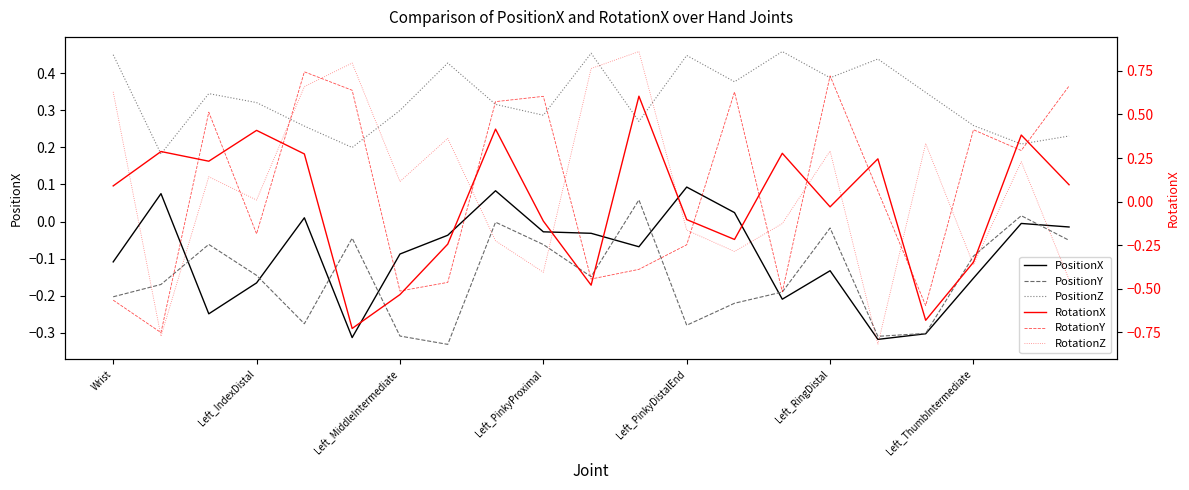

Does the chart have visible grid lines?

No